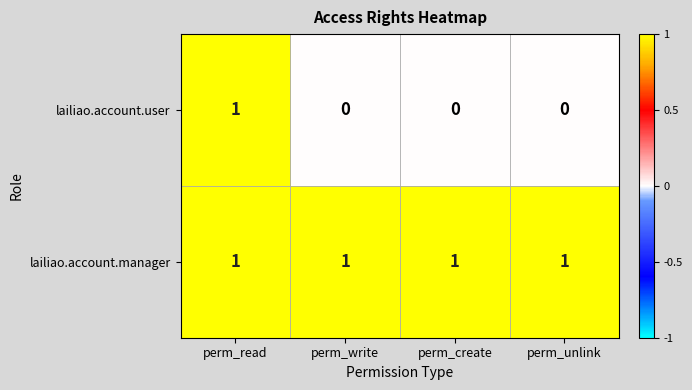

What is the spread (max minus min) of values at perm_unlink?

1